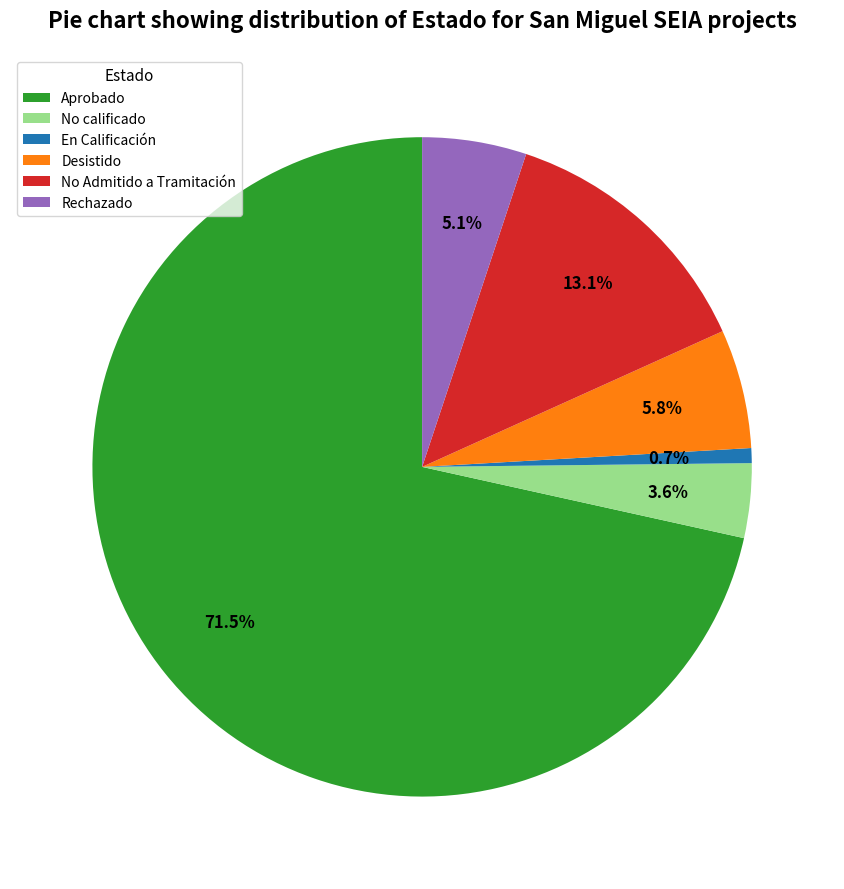

To the nearest percent, what portion does No Admitido a Tramitación represent?

13%